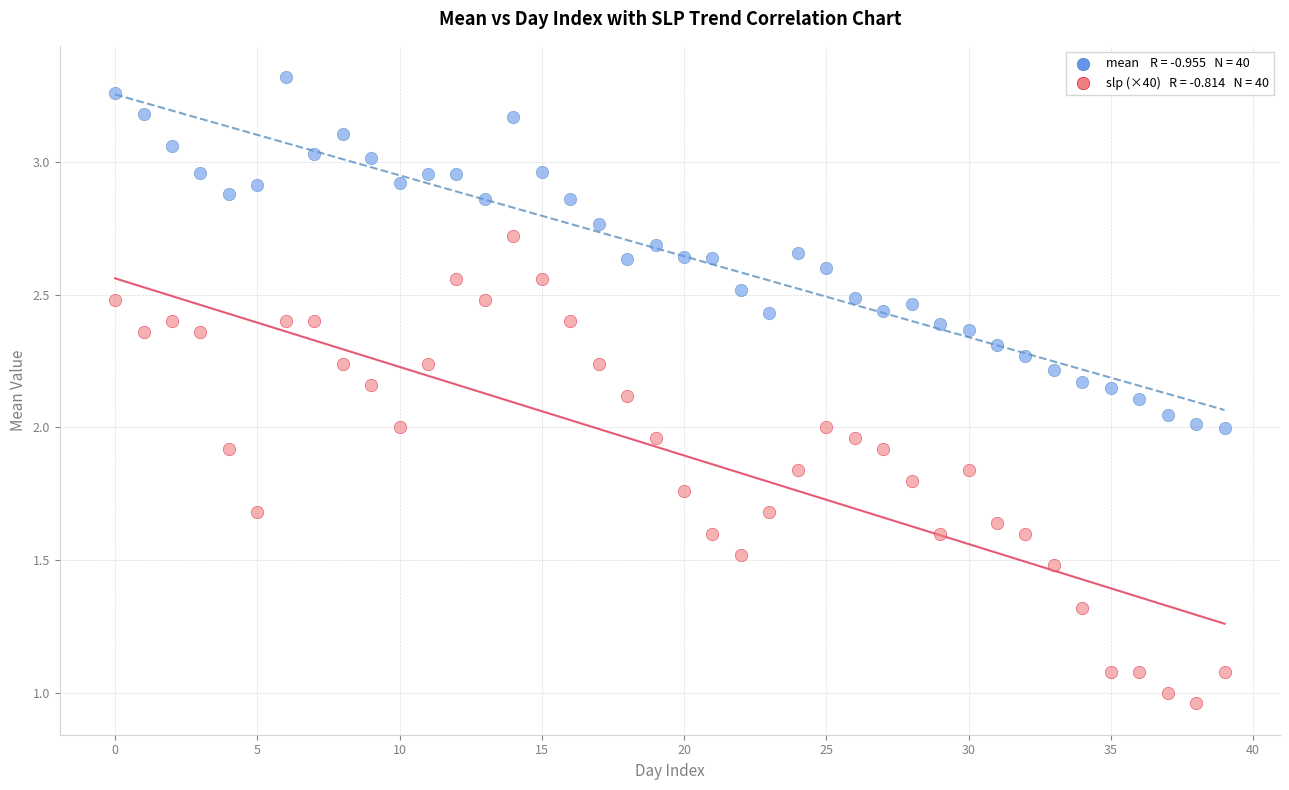

How many data points are displayed?

80